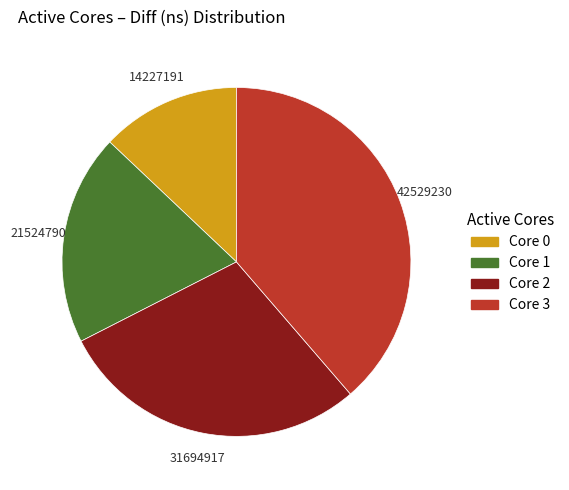

Count the number of slices in the pie.

4